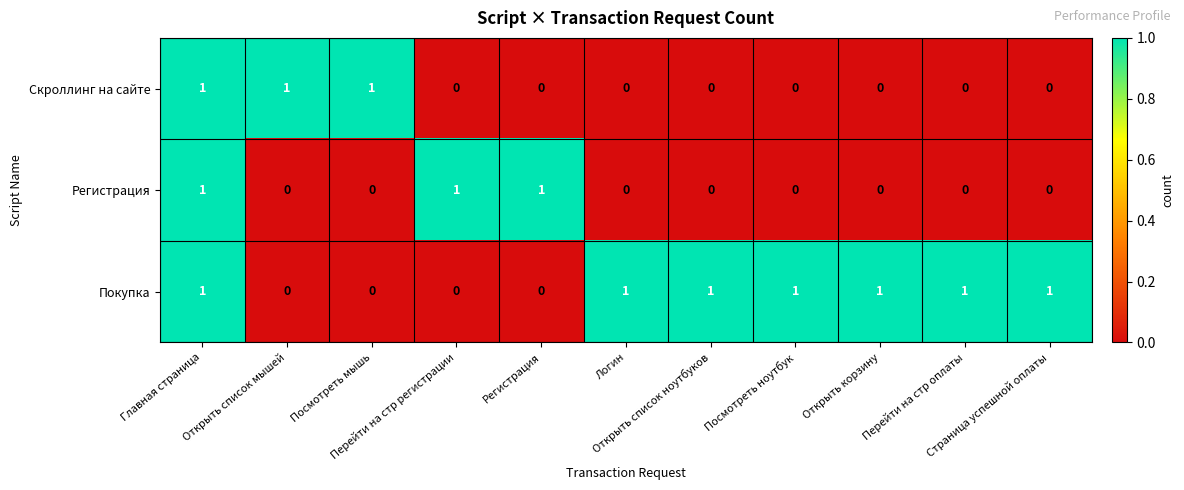

Which series has the largest total across all categories?

Покупка